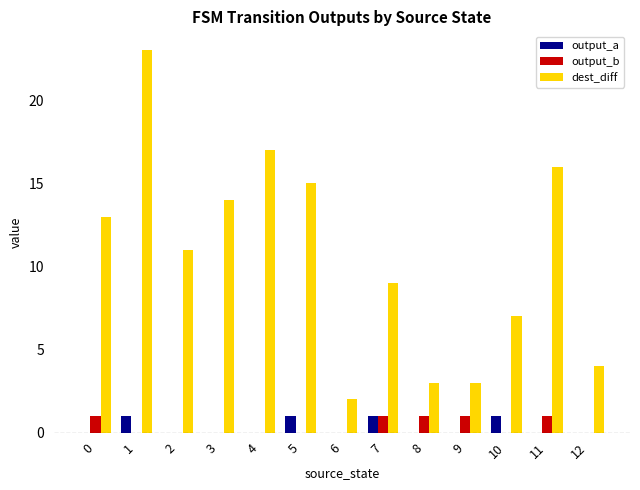

How many groups of bars are there?

13